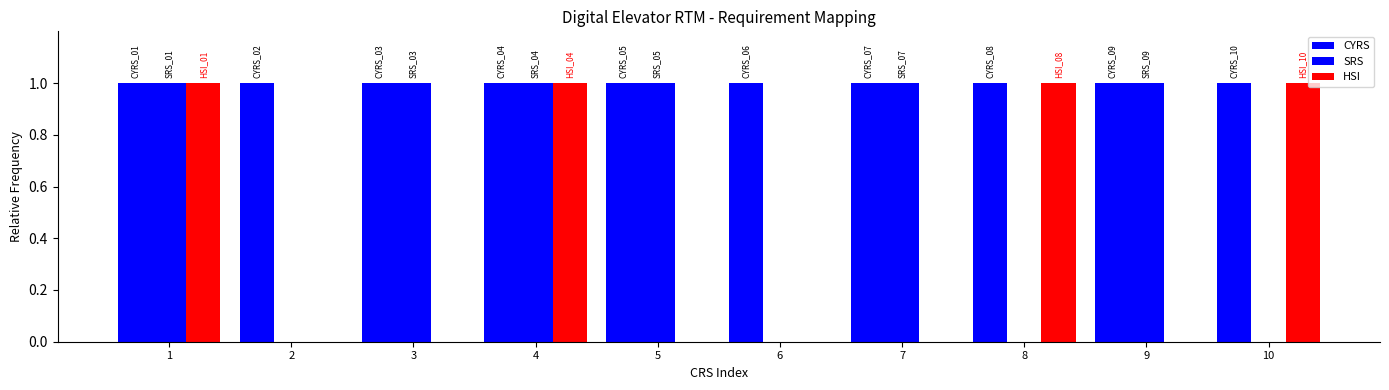

Which series has the largest range (max minus min)?

SRS